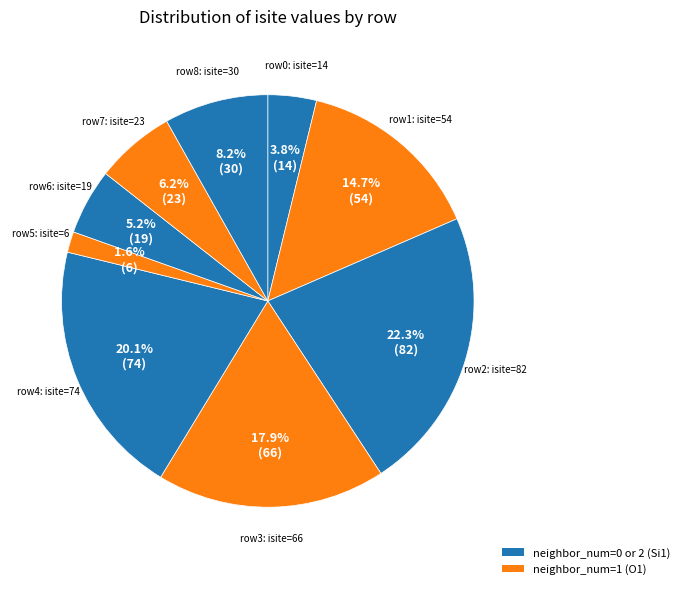

Rank the categories by value from lowest to highest.

neighbor_num=2 (Si1, isite=6), neighbor_num=0 (Si1, isite=14), neighbor_num=2 (Si1, isite=19), neighbor_num=2 (Si1, isite=23), neighbor_num=2 (Si1, isite=30), neighbor_num=1 (O1, isite=54), neighbor_num=1 (O1, isite=66), neighbor_num=1 (O1, isite=74), neighbor_num=1 (O1, isite=82)